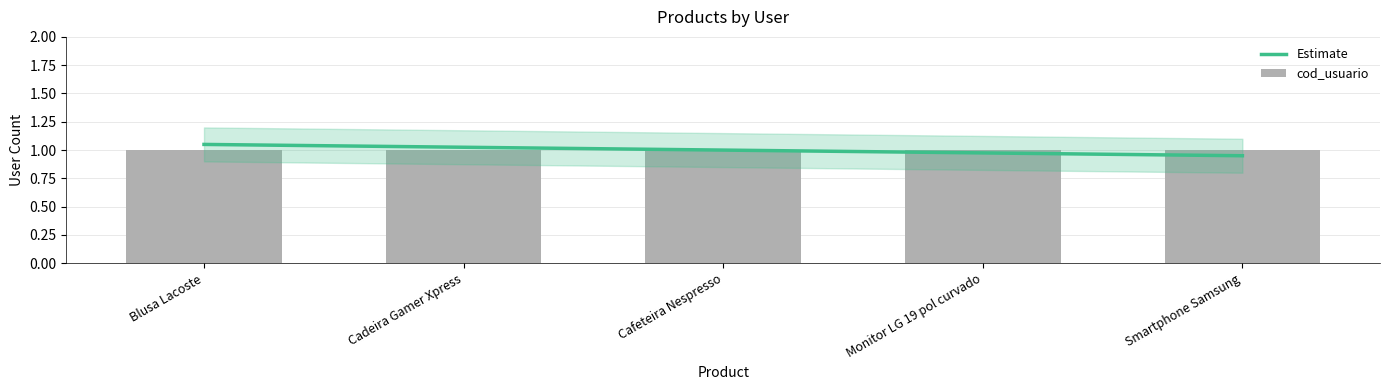

What is the average value of the cod_usuario series?

1.0